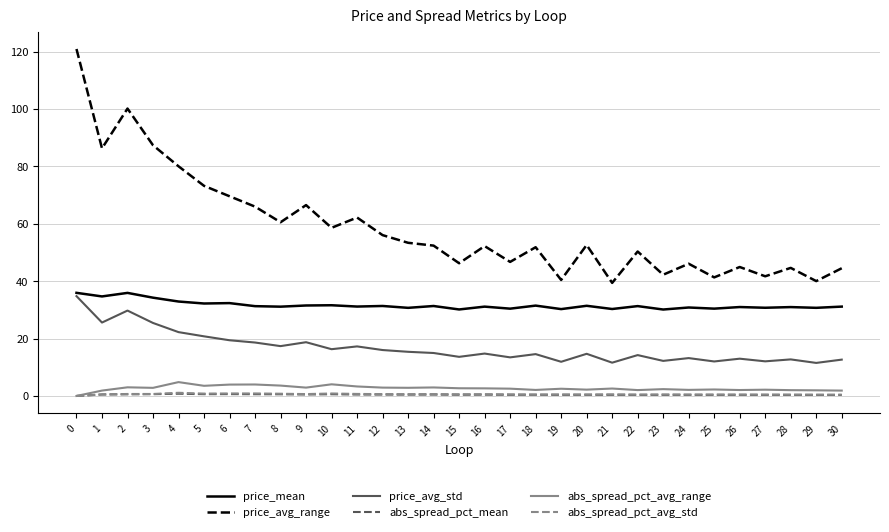

Which series has the largest range (max minus min)?

price_avg_range